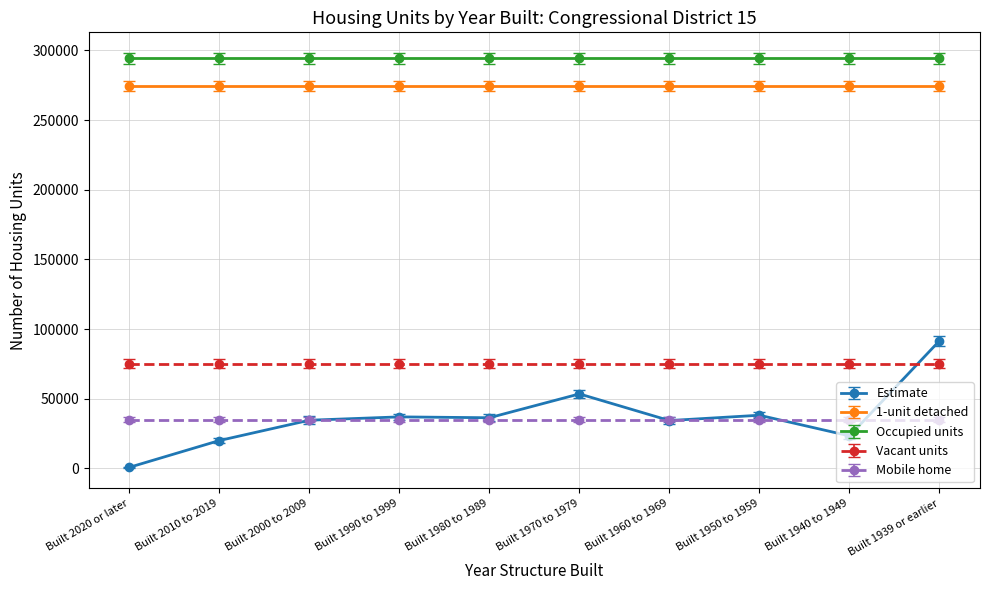

True or false: Estimate has a value of 21860 at Built 1990 to 1999.

False